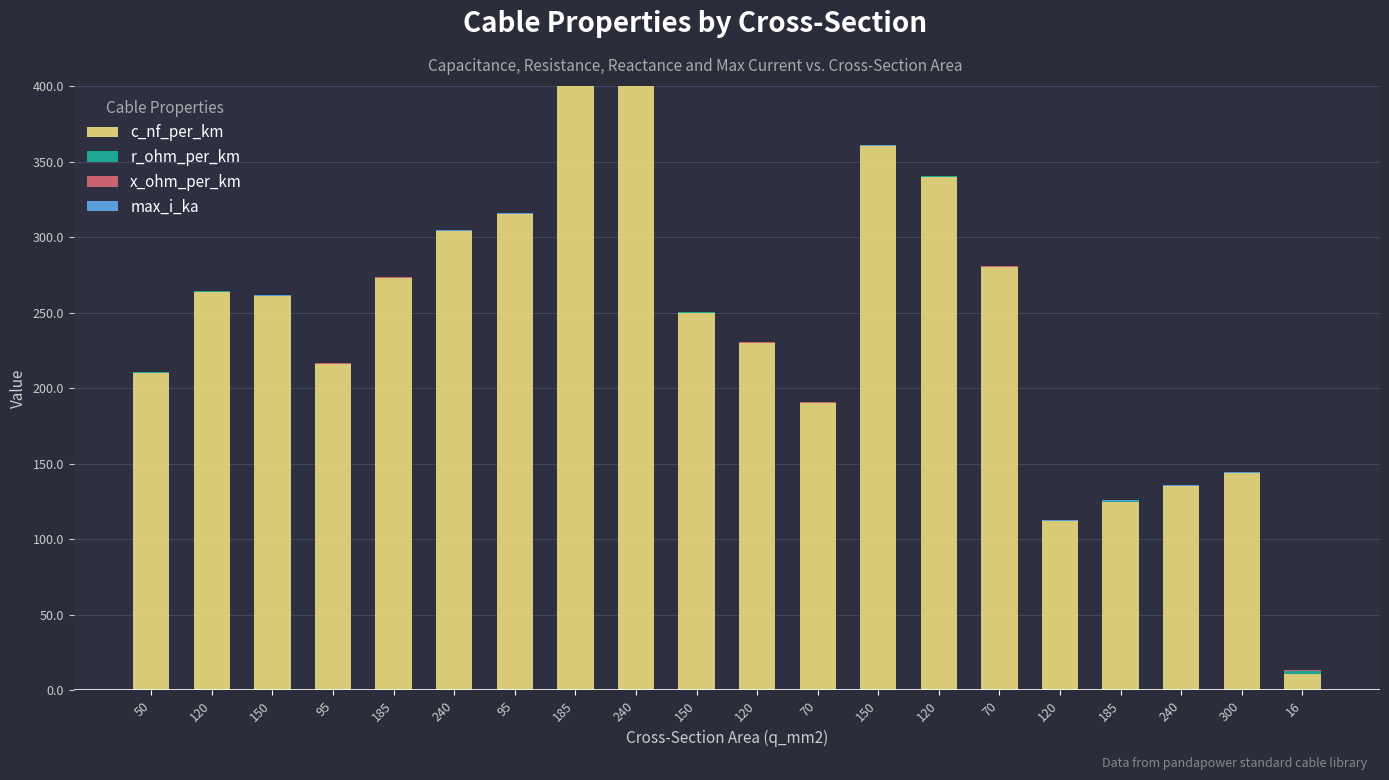

Rank the series by their maximum value, from lowest to highest.

x_ohm_per_km, max_i_ka, r_ohm_per_km, c_nf_per_km